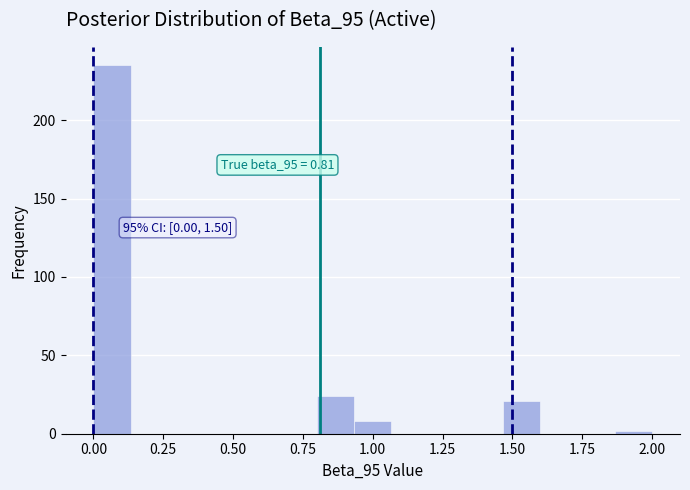

Around what value on the x-axis is the tallest bar? Give the approximate position of its centre, as read against the axis.

0.05